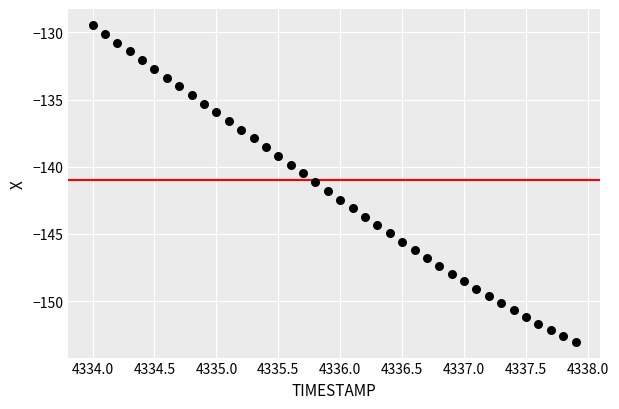

What is the range of Y values (max minus min)?

23.6